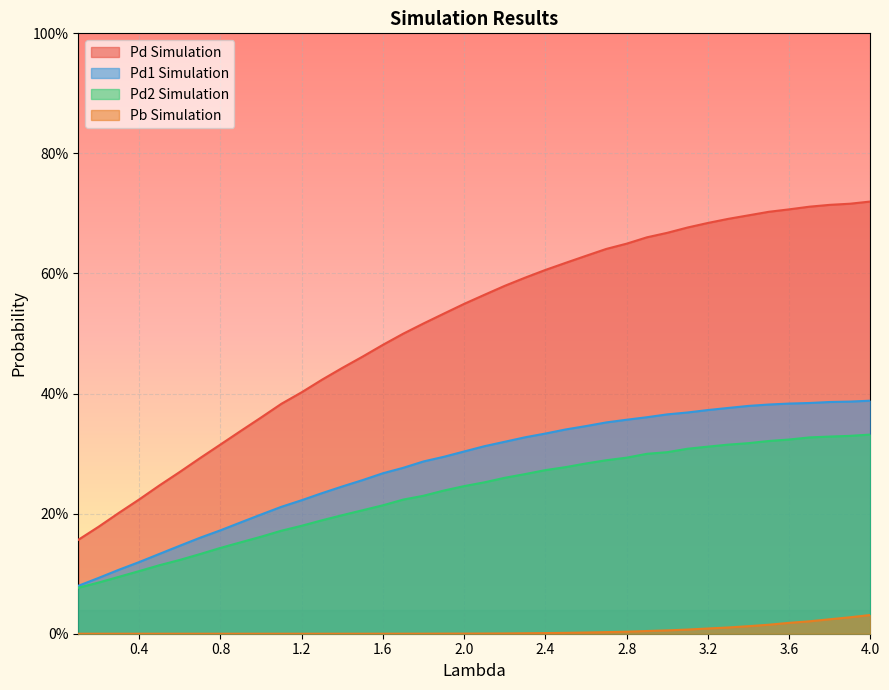

Which has a higher value, 1.4 or 3.5?

3.5